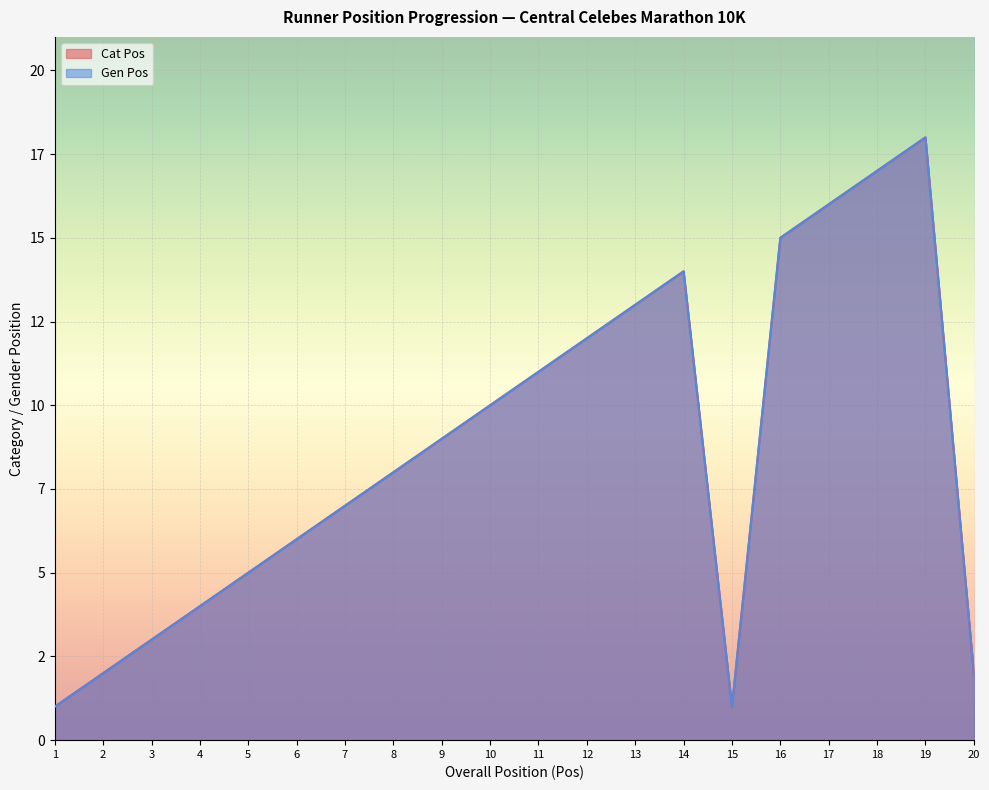

True or false: Gen Pos has a value of 28 at 19.

False